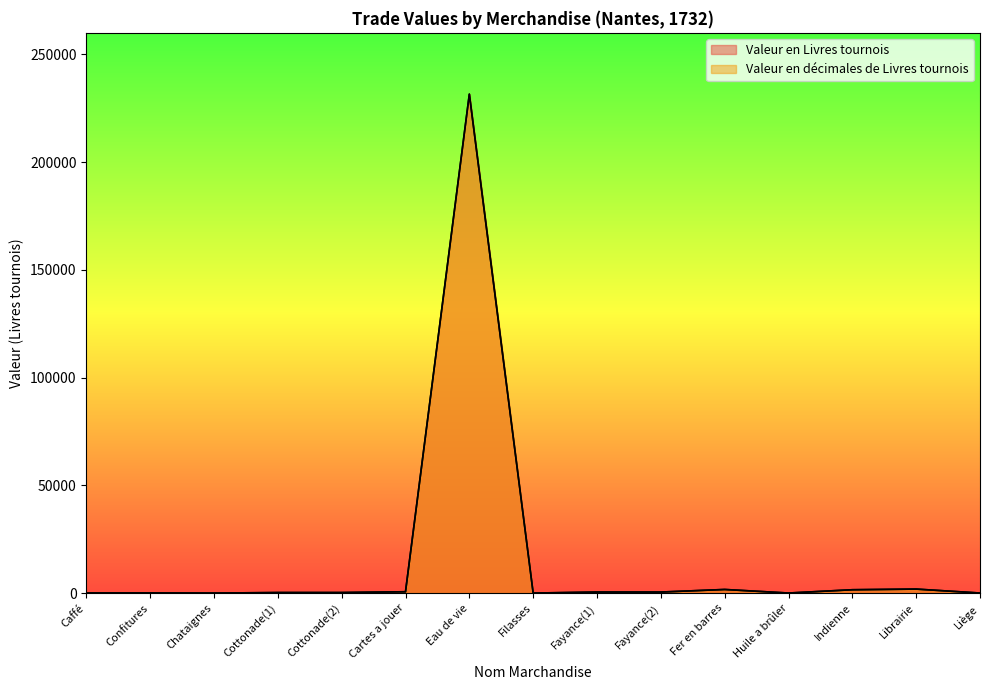

What is the approximate value of Valeur en décimales de Livres tournois at Fayance(2)?

478